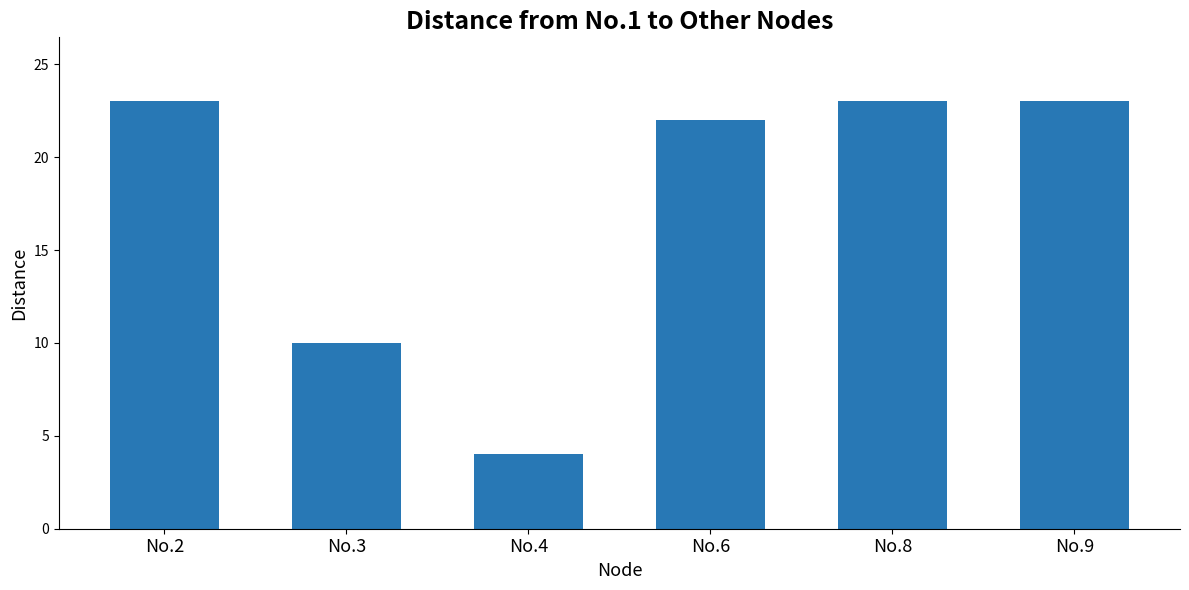

The chart shows a value of 4 at No.4. True or false?

True